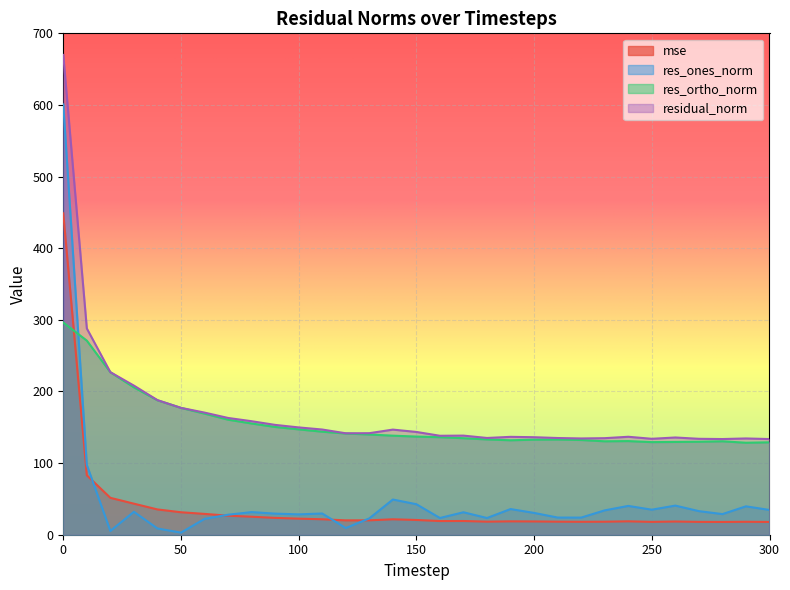

Rank the series at 150 from highest to lowest value.

residual_norm, res_ortho_norm, res_ones_norm, mse